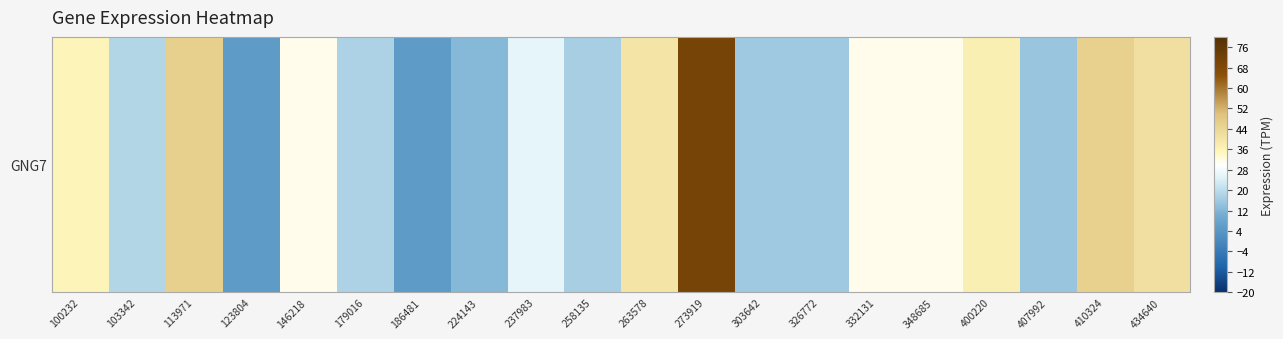

What is the difference between the maximum and minimum values?

65.4